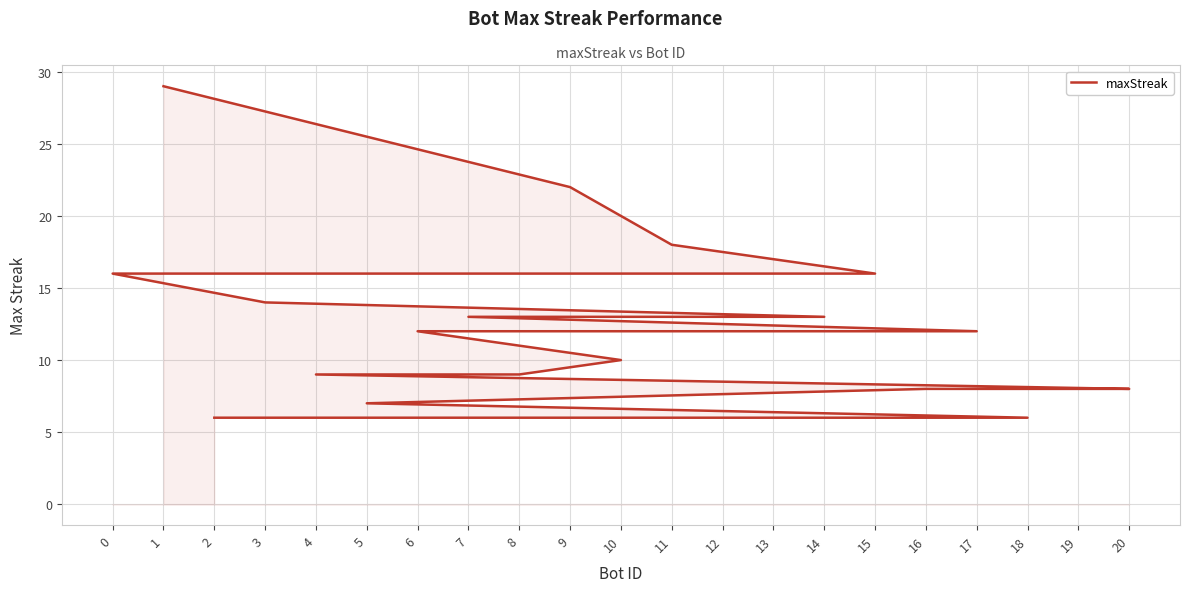

How many data points are above 12?

9